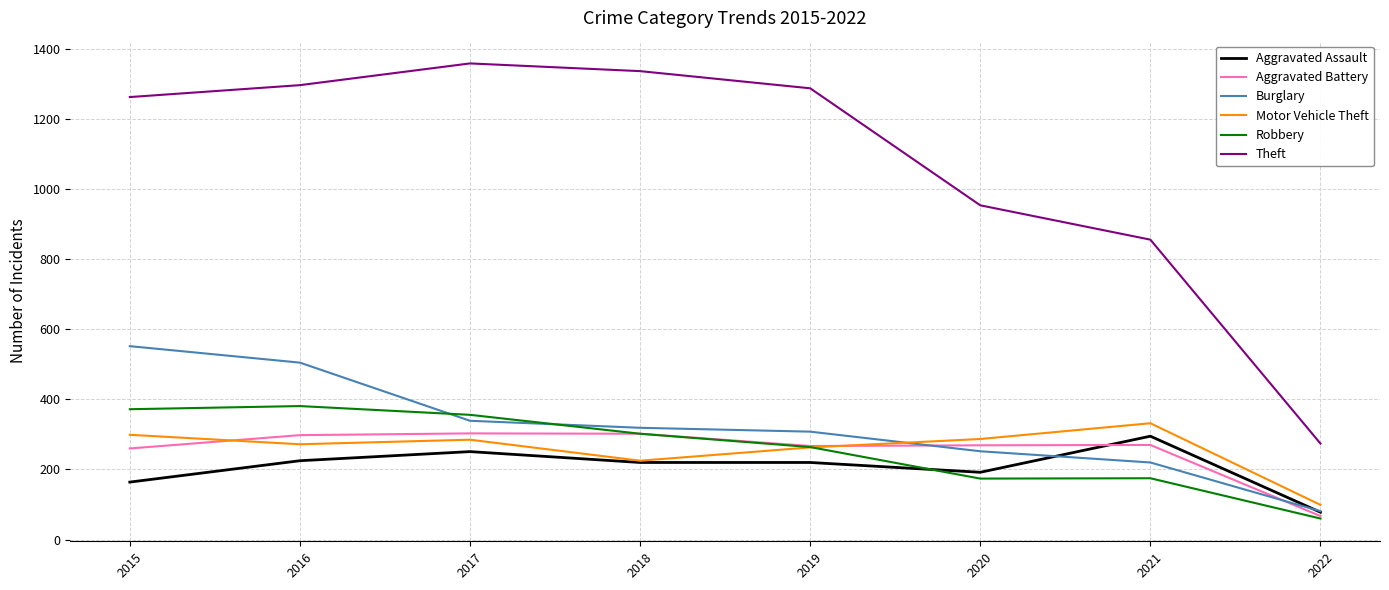

What is the minimum value for Motor Vehicle Theft?

99